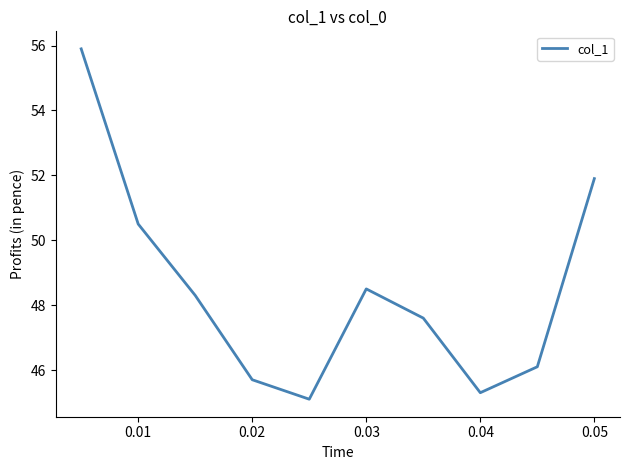

What is the greatest value displayed?

55.9